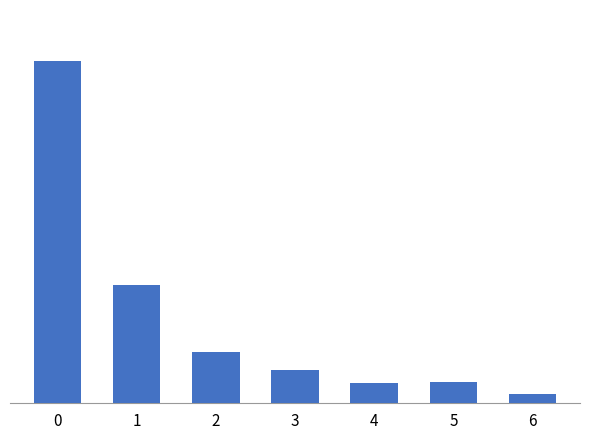

What is the value of the 7th bar from the left?

127